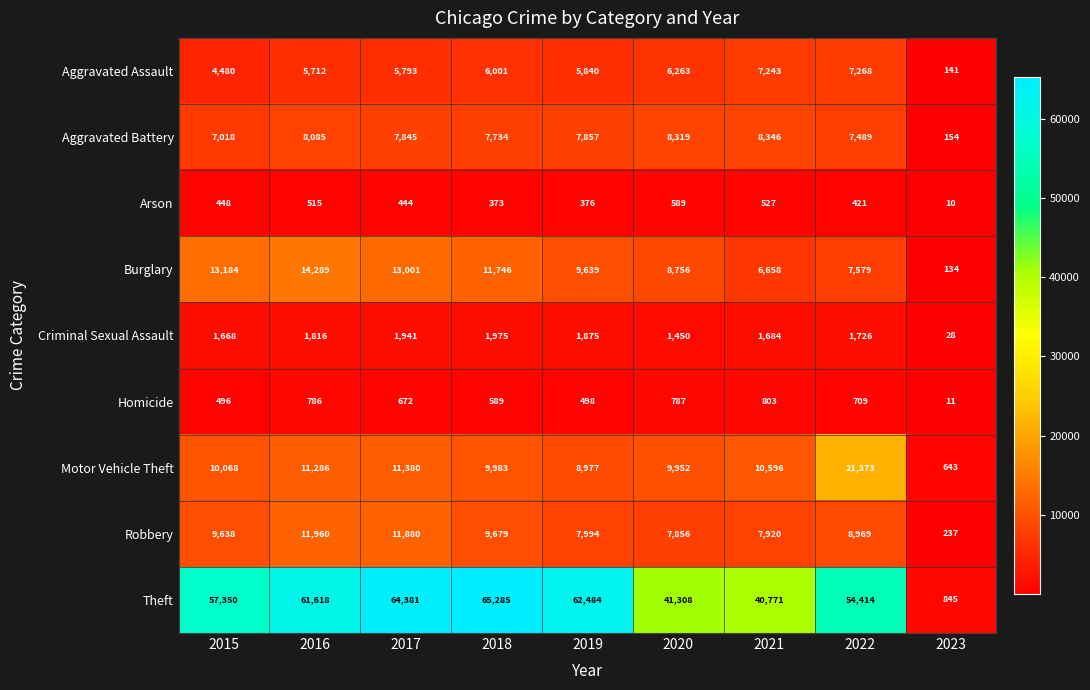

Which series has the largest total across all categories?

Theft